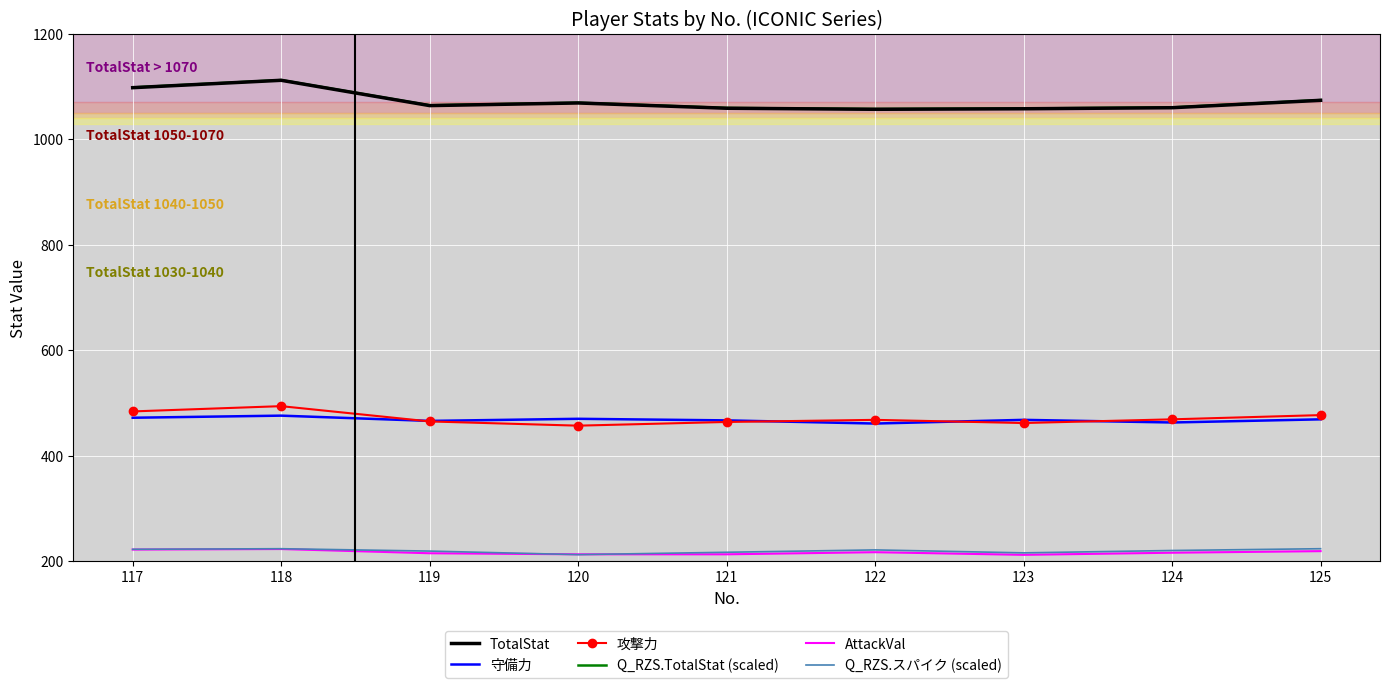

What is the smallest value displayed?

212.0